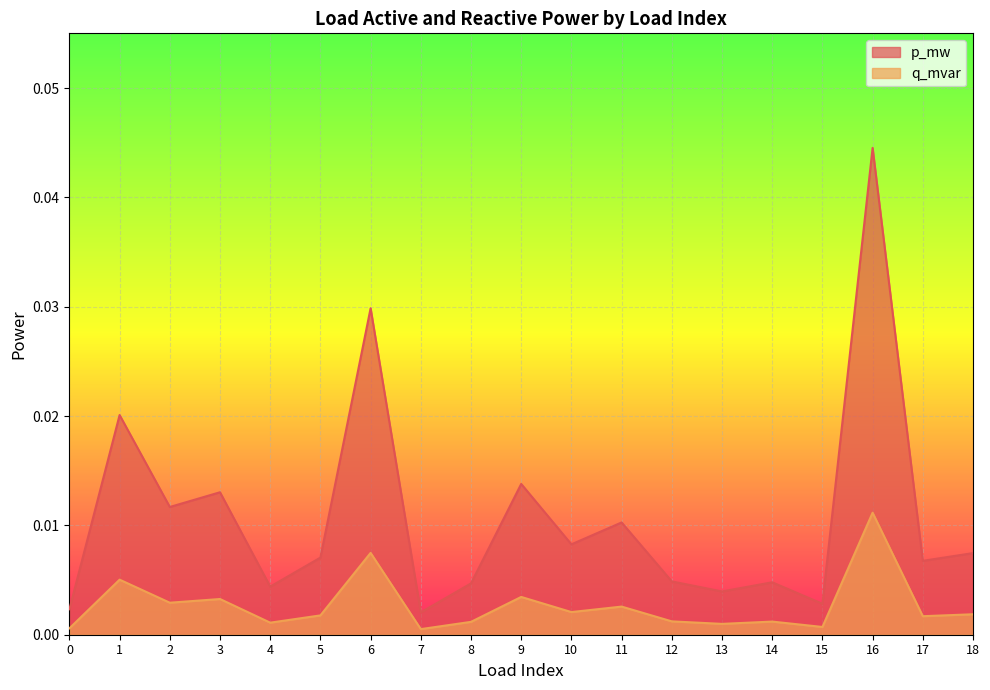

The value of p_mw at 16 is 0.0. True or false?

True